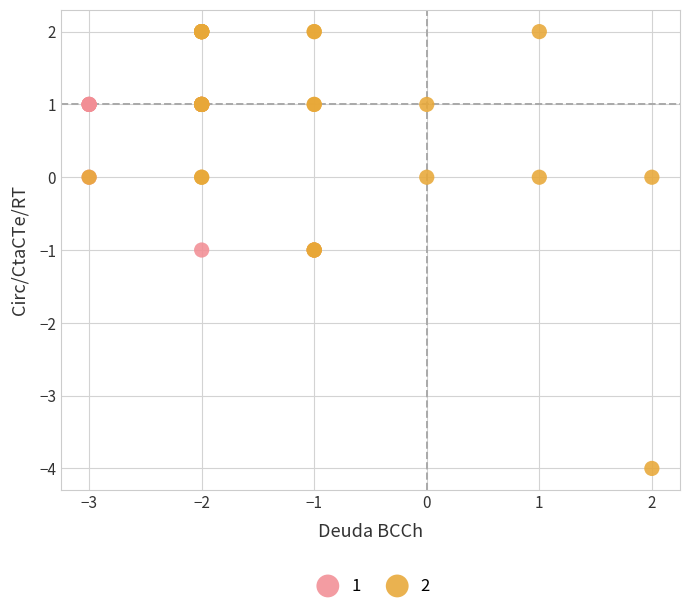

What are all the series names shown in the legend?

1, 2